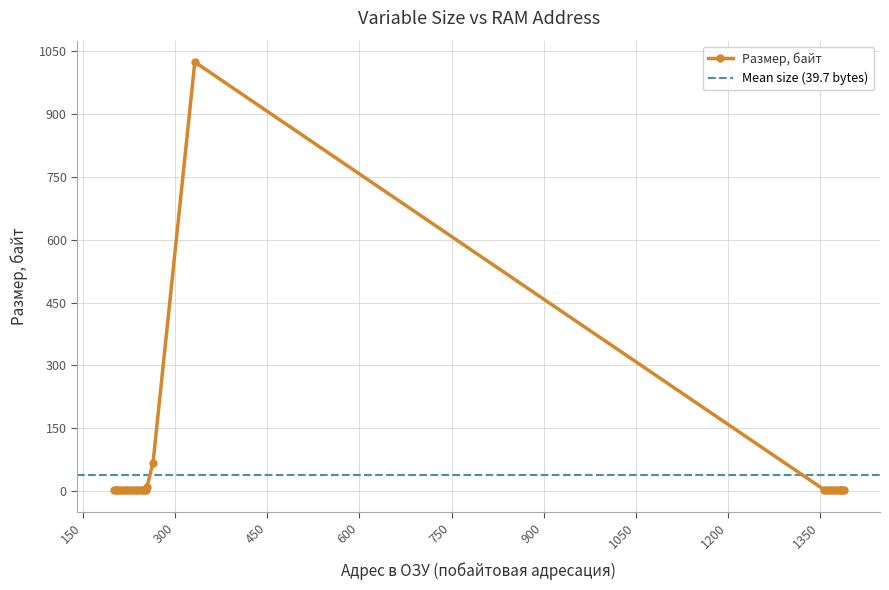

The chart shows a value of 1 at 1380. True or false?

False